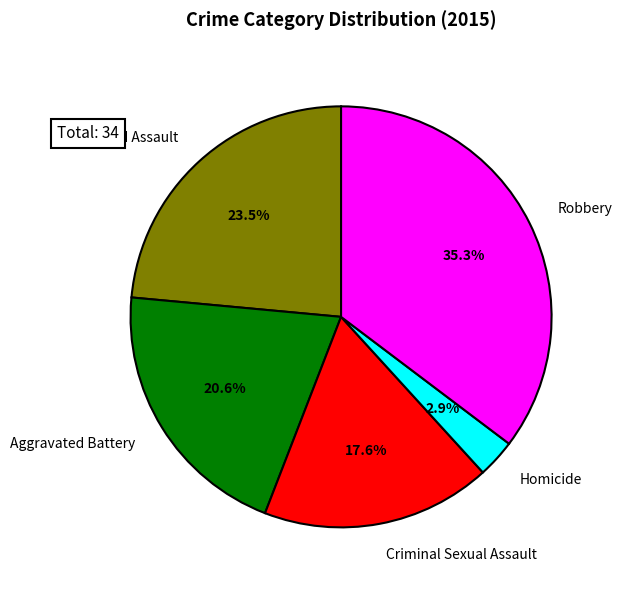

Count the number of slices in the pie.

5